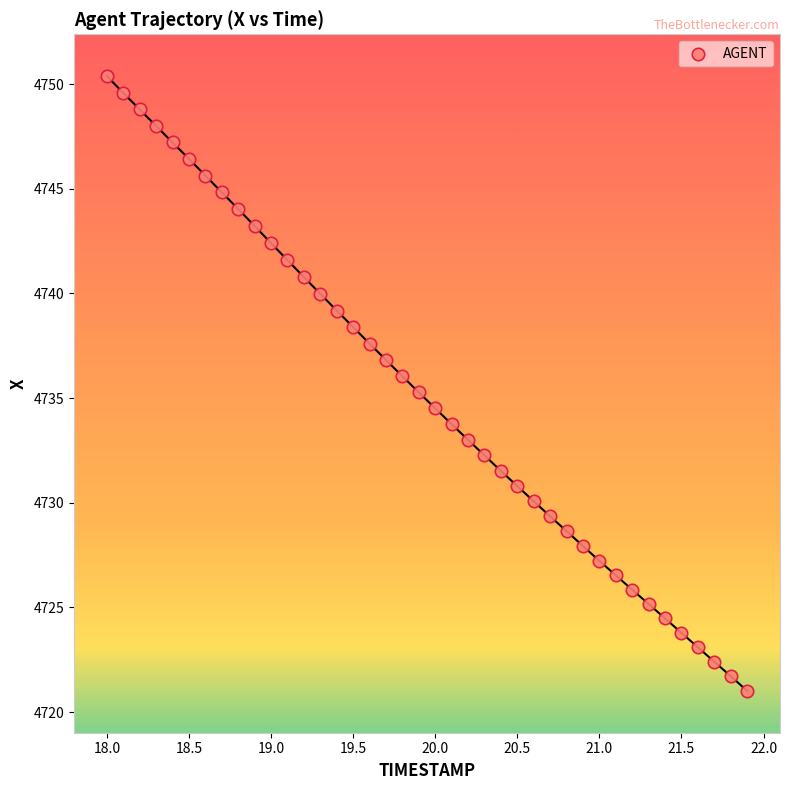

What is the range of Y values (max minus min)?

29.4